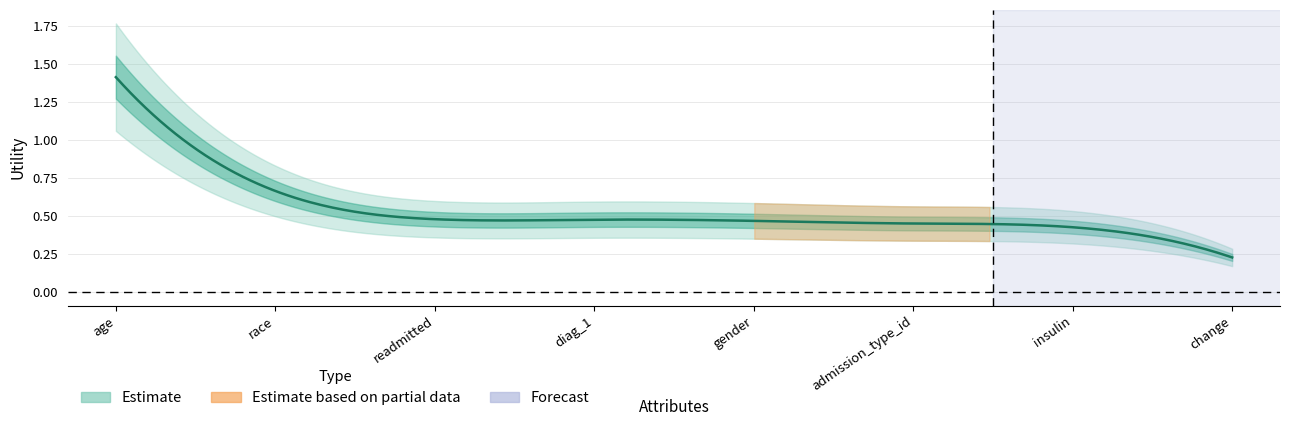

What is the value of the 3rd point from the left?

0.5